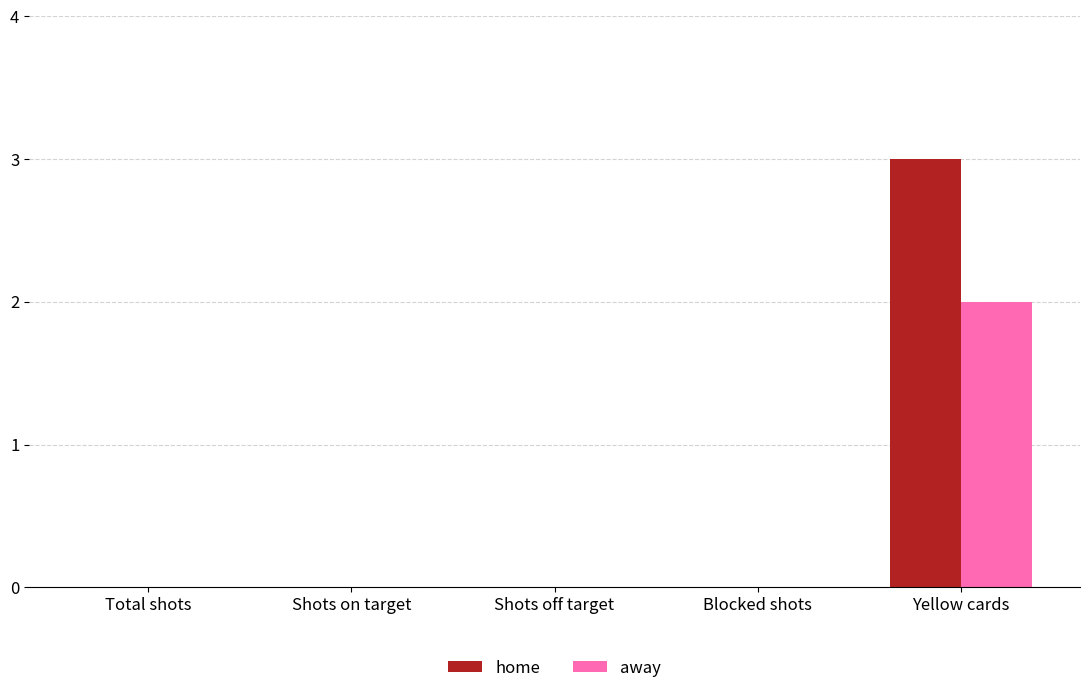

At which category does the chart reach its peak across all series?

Yellow cards